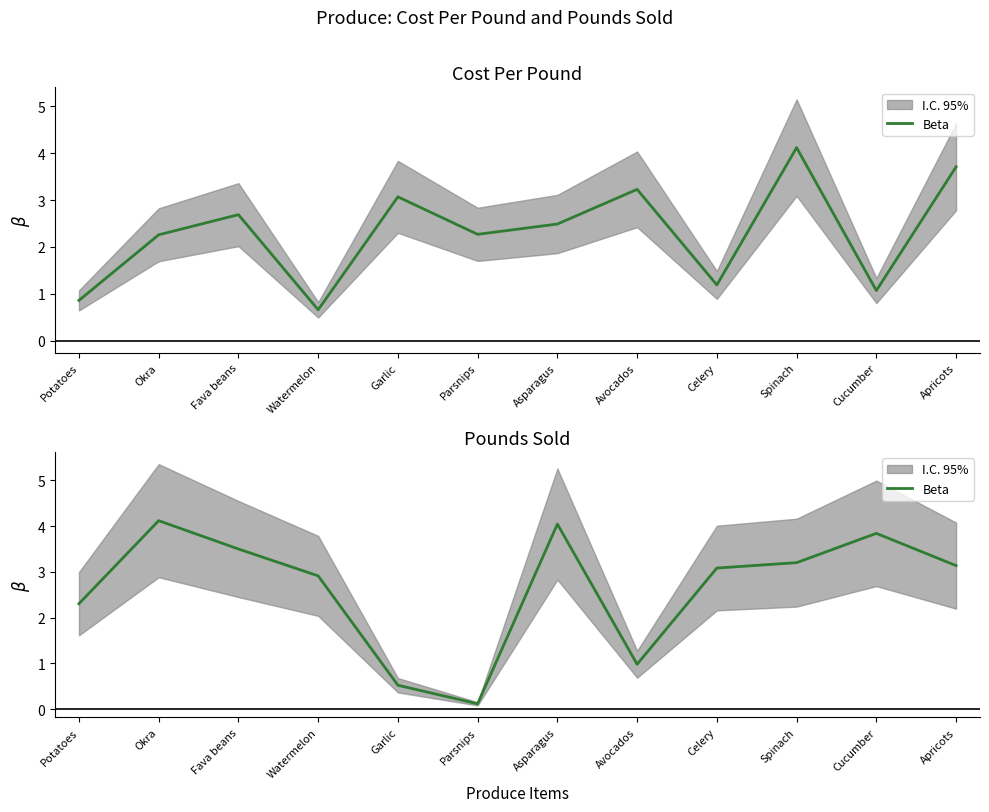

True or false: the data shows 4.0 at Asparagus.

True